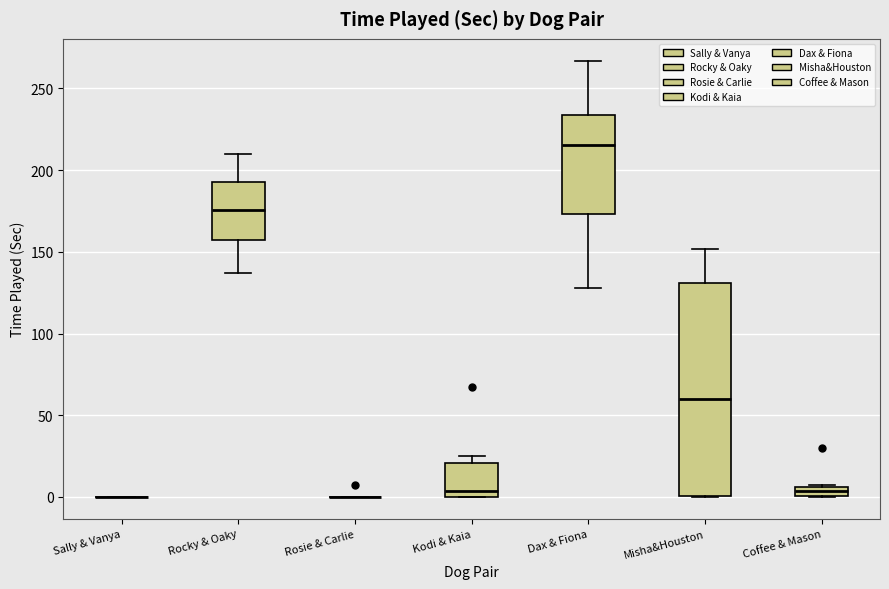

Comparing the boxes themselves (not the whiskers), which one is the tallest?

Misha&Houston